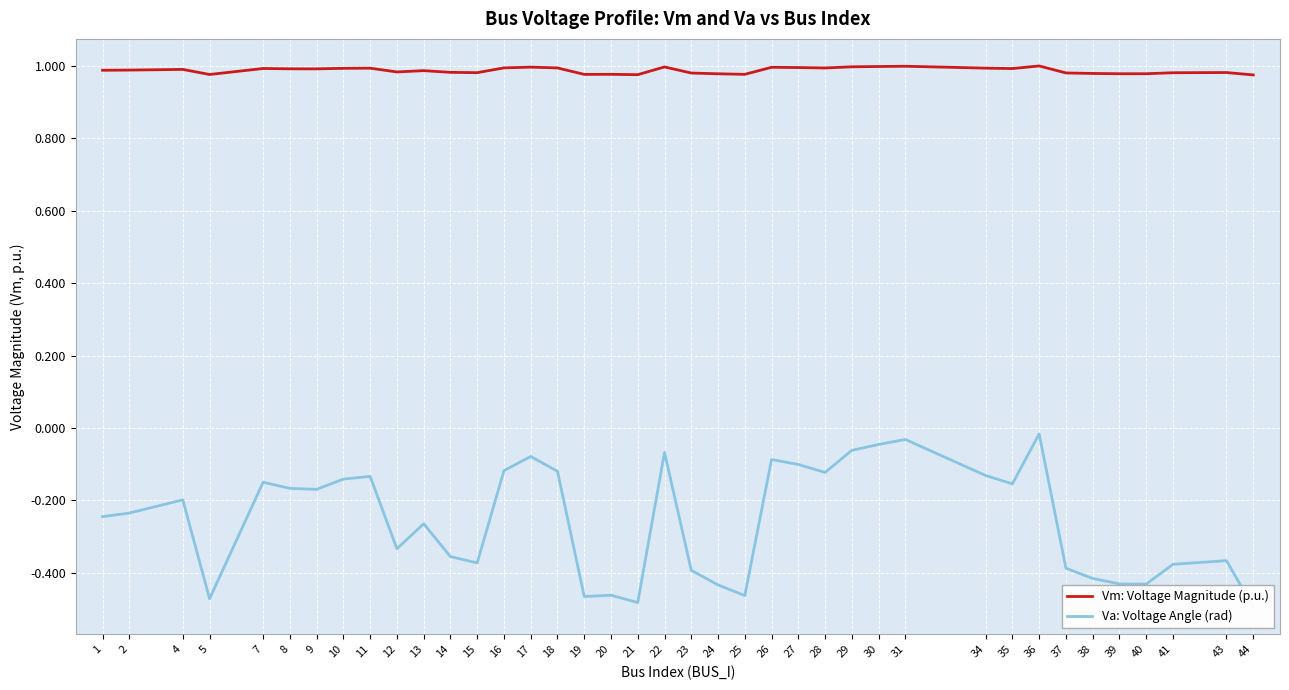

True or false: Vm: Voltage Magnitude (p.u.) and Va: Voltage Angle (rad) intersect in this chart.

False